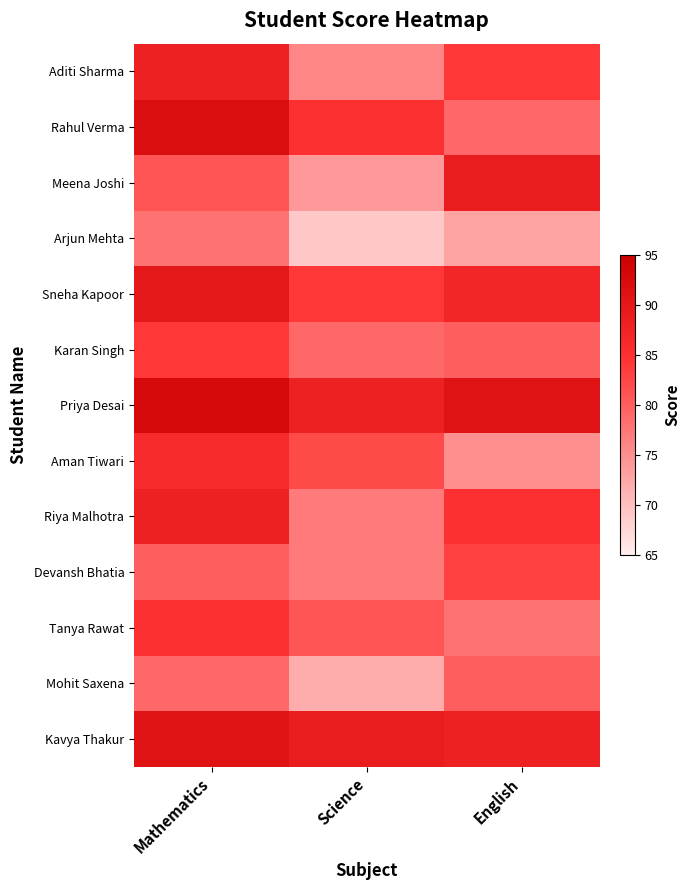

Reading left to right, list all the values displayed in this chart.

Aditi Sharma: Mathematics=88	Science=76	English=84
Rahul Verma: Mathematics=92	Science=85	English=79
Meena Joshi: Mathematics=81	Science=74	English=89
Arjun Mehta: Mathematics=78	Science=69	English=73
Sneha Kapoor: Mathematics=90	Science=84	English=87
Karan Singh: Mathematics=84	Science=79	English=80
Priya Desai: Mathematics=93	Science=88	English=91
Aman Tiwari: Mathematics=86	Science=82	English=75
Riya Malhotra: Mathematics=88	Science=77	English=85
Devansh Bhatia: Mathematics=80	Science=77	English=83
Tanya Rawat: Mathematics=85	Science=81	English=78
Mohit Saxena: Mathematics=79	Science=72	English=80
Kavya Thakur: Mathematics=91	Science=89	English=88